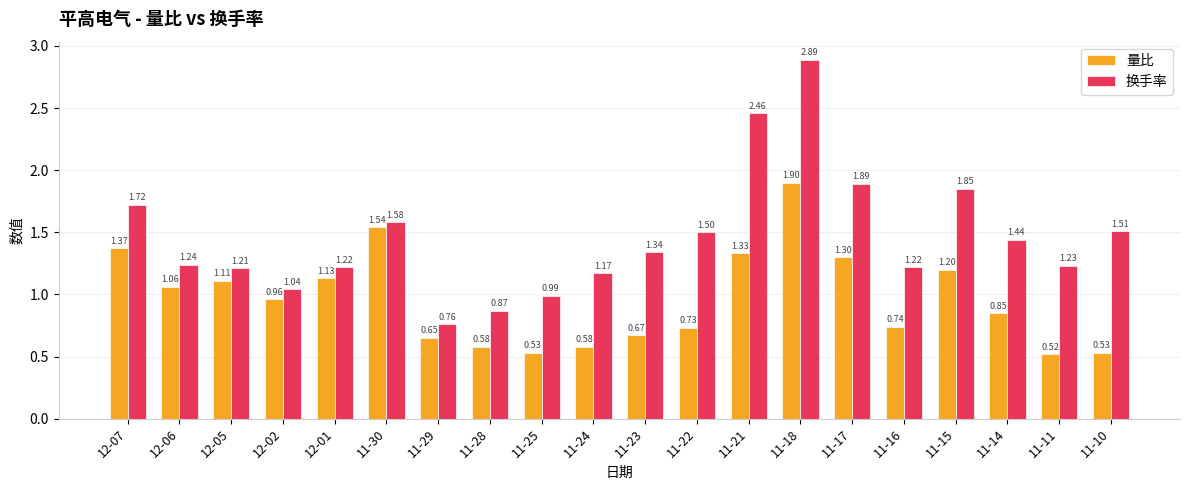

How many bars are there in each group?

2